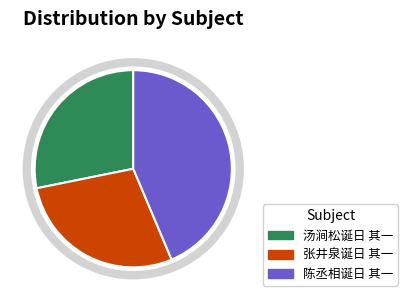

Does 张井泉诞日 其一 represent more than half of the total?

No